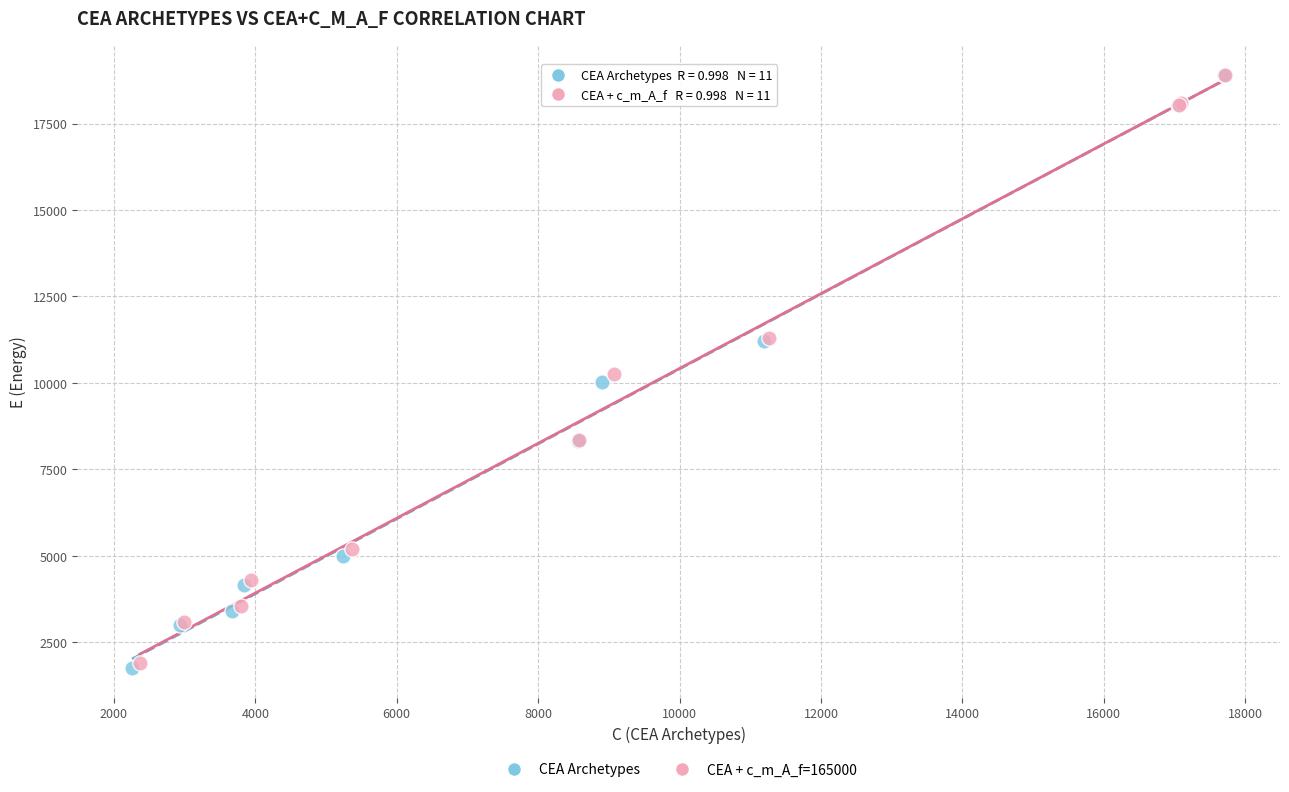

Which series has the largest Y range (max minus min)?

CEA Archetypes